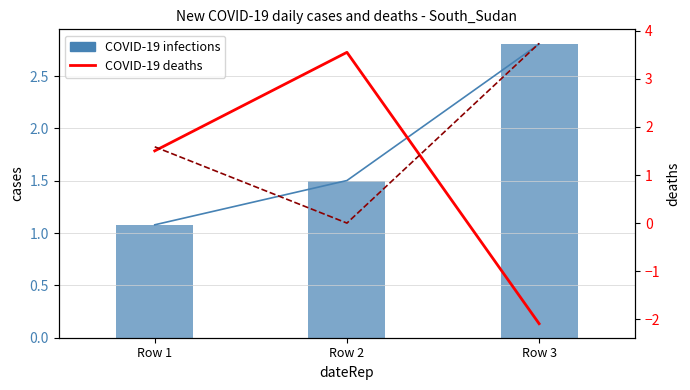

At which label is COVID-19 deaths closest to 0?

Row 1